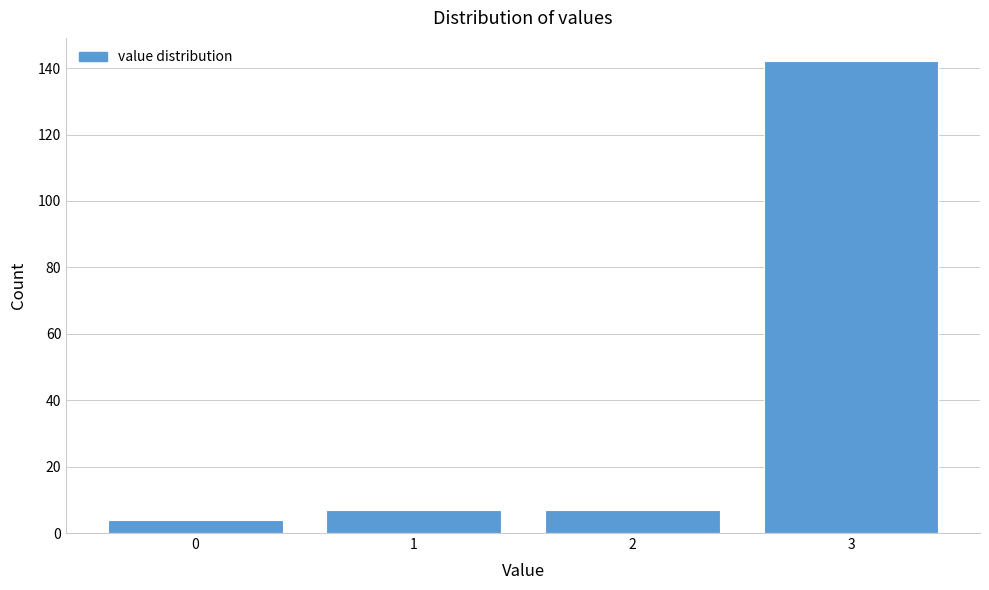

Reading left to right, what are all the values shown in this chart?

4	7	7	142